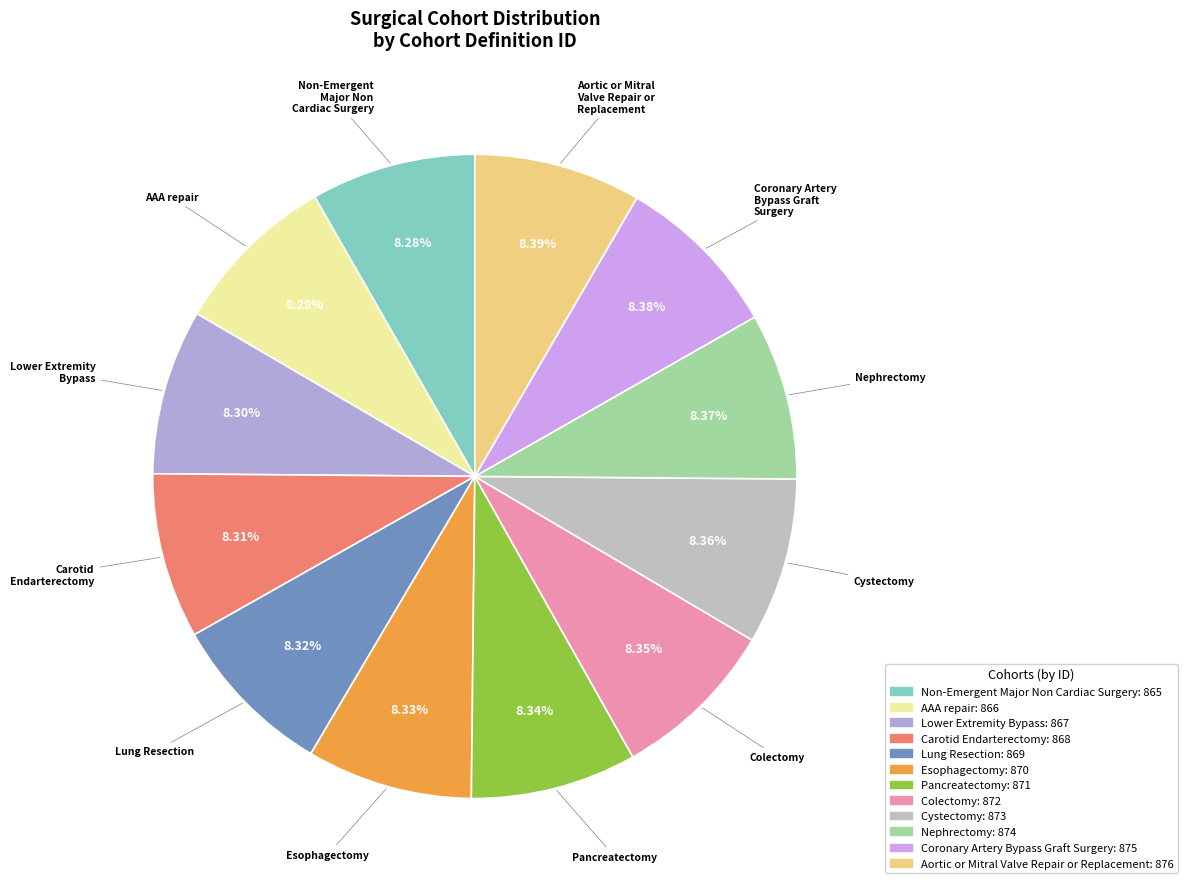

True or false: Lung Resection accounts for 1% of the total.

False